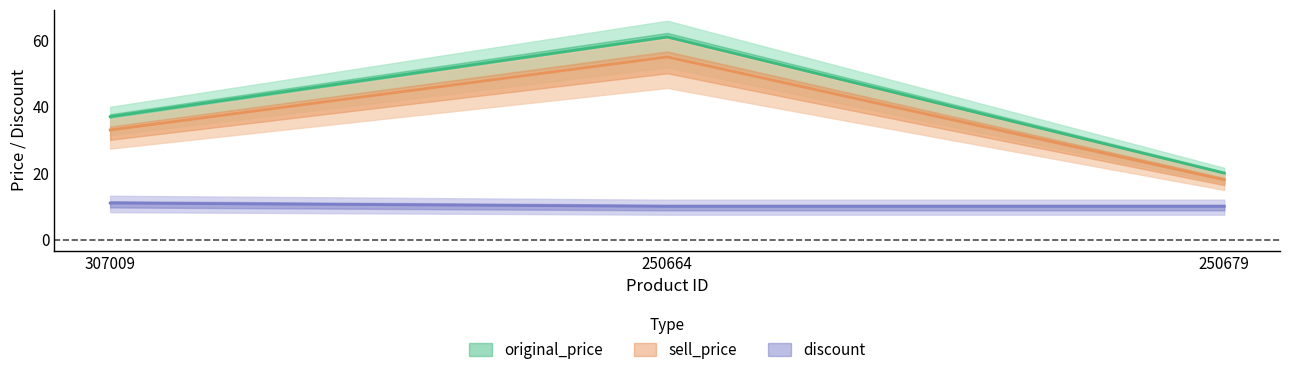

What is the approximate value of sell_price at 250679, to the nearest 5?

20